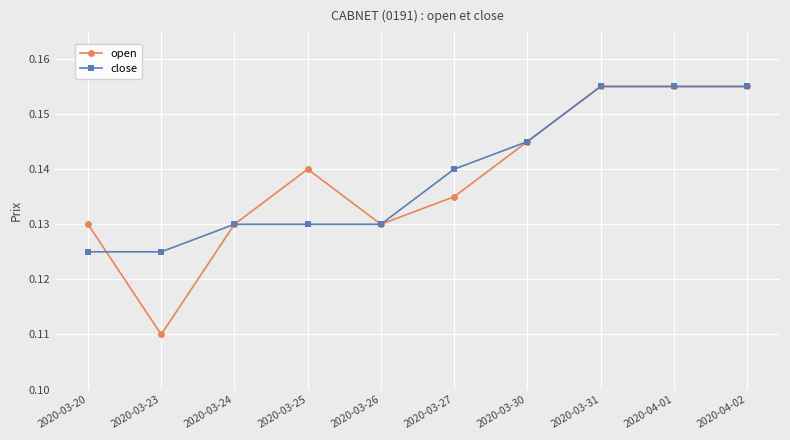

True or false: close has a value of 0.0 at 2020-03-20.

False